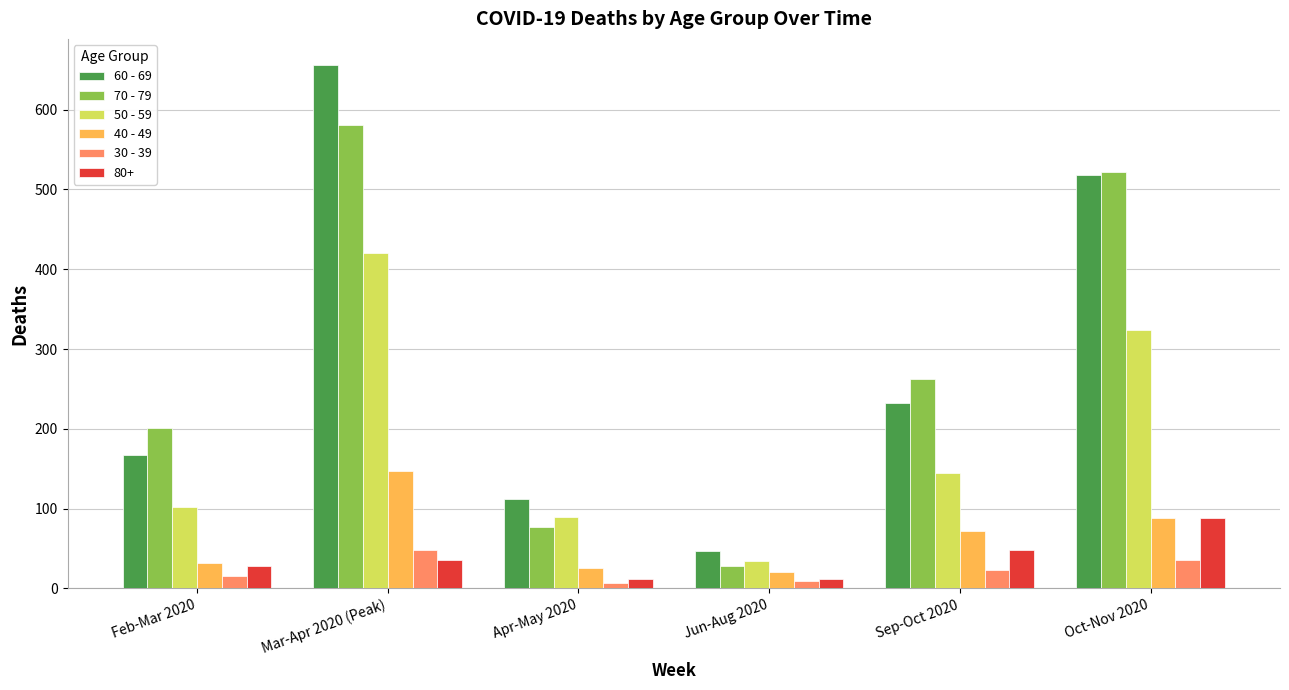

What is the label of the 6th bar from the left?

Oct-Nov 2020